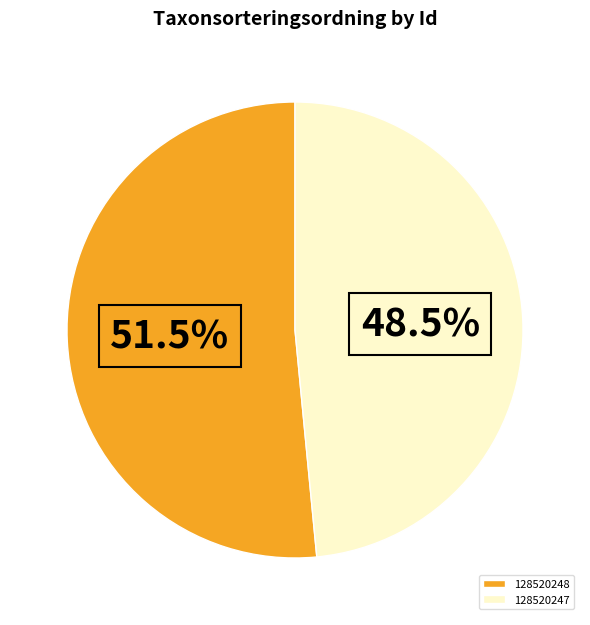

How many segments does this pie chart have?

2